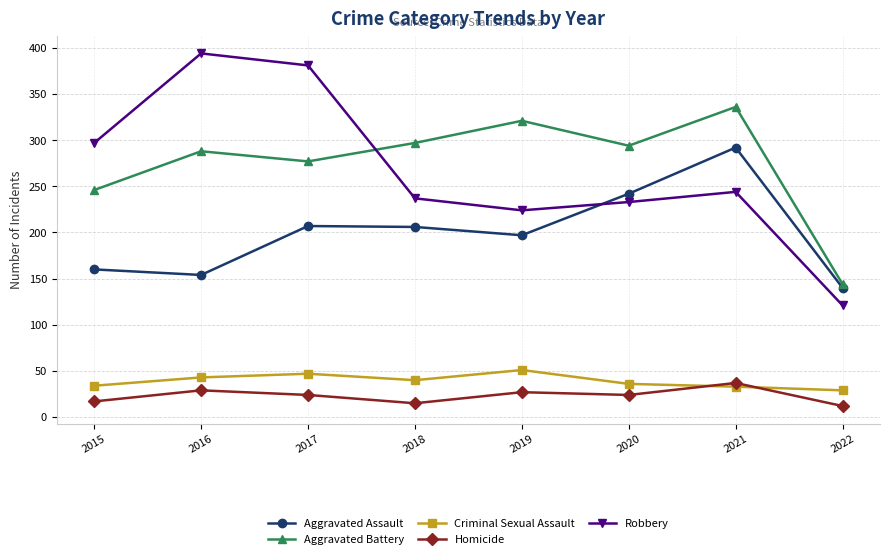

What is the approximate value of Aggravated Battery at 2020, to the nearest 50?

300